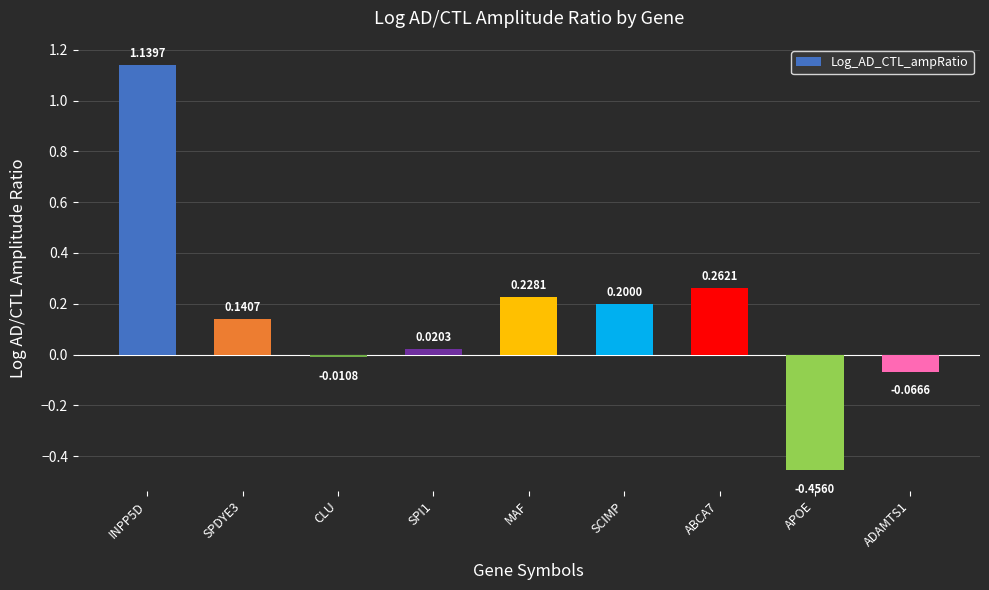

How many values are below zero?

3